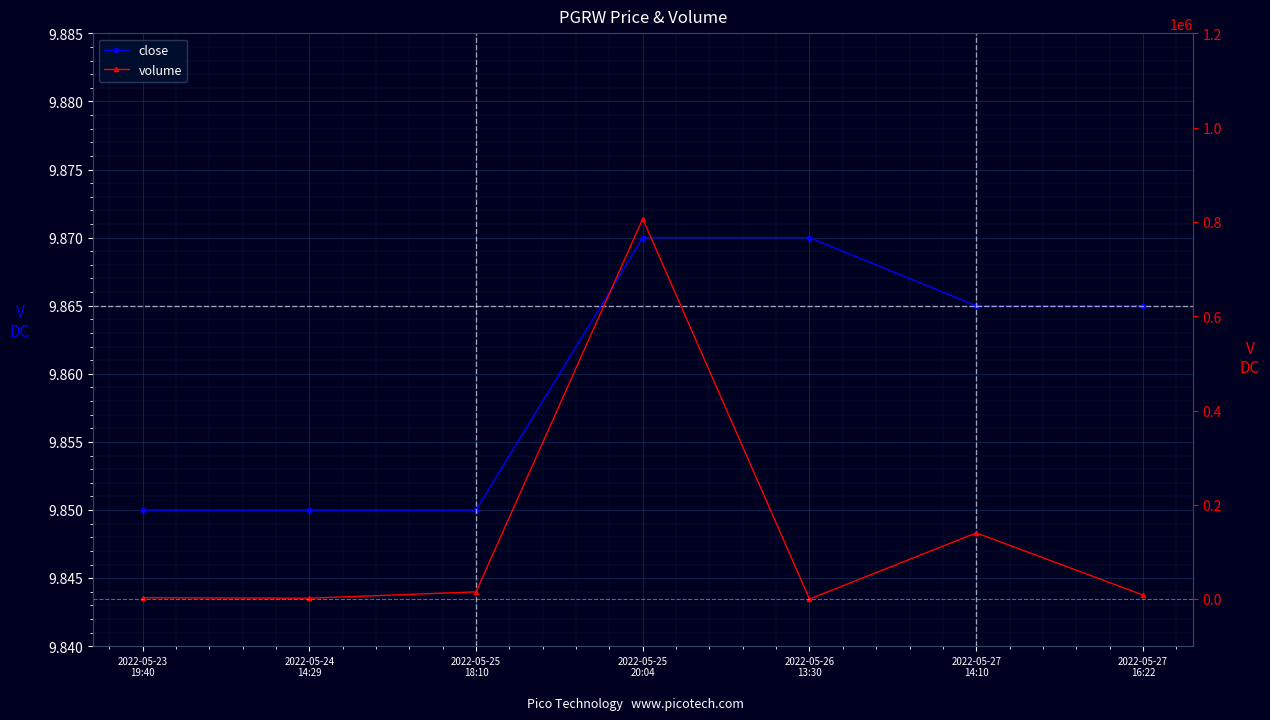

Reading right to left, transcribe all the data shown in this chart.

close: 9.9	9.9	9.9	9.9	9.8	9.8	9.8
volume: 8689.0	140469.0	100.0	806503.0	15400.0	2000.0	2992.0